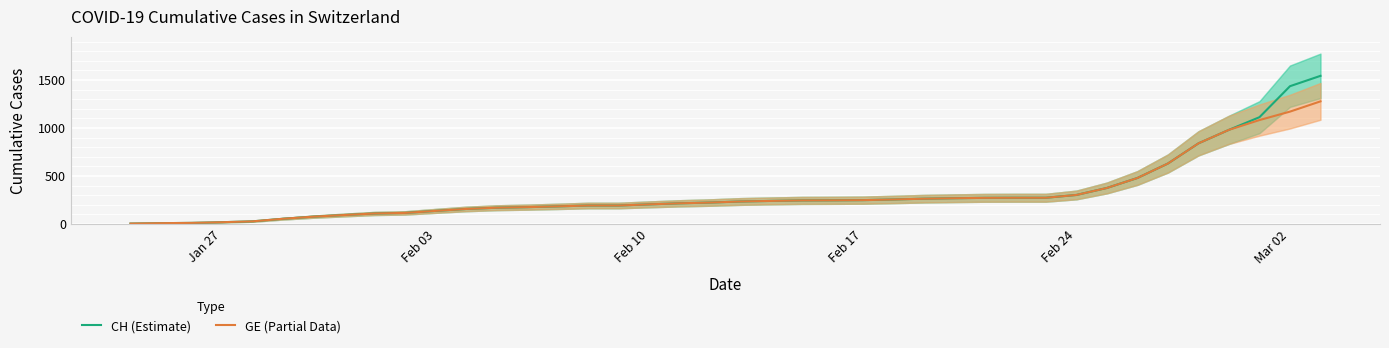

What is the difference between the maximum and second lowest values in the CH (Estimate) series?

1536